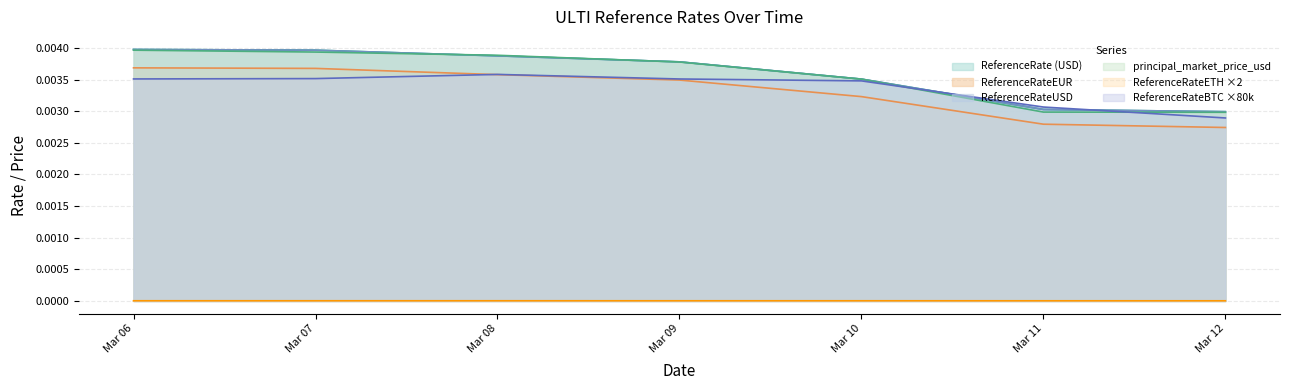

Does the chart have visible grid lines?

Yes